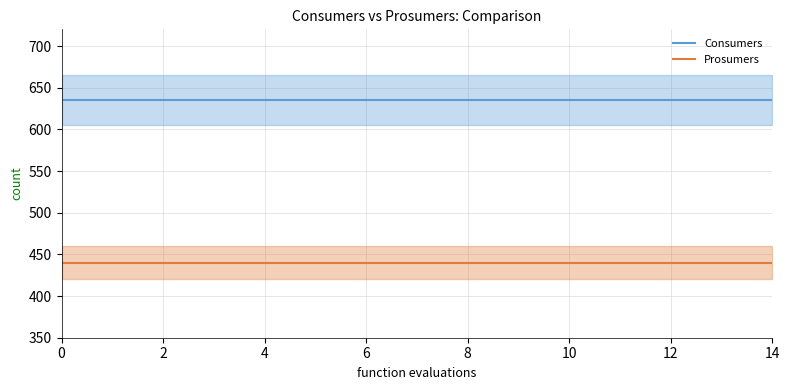

True or false: Consumers and Prosumers cross at least once.

False